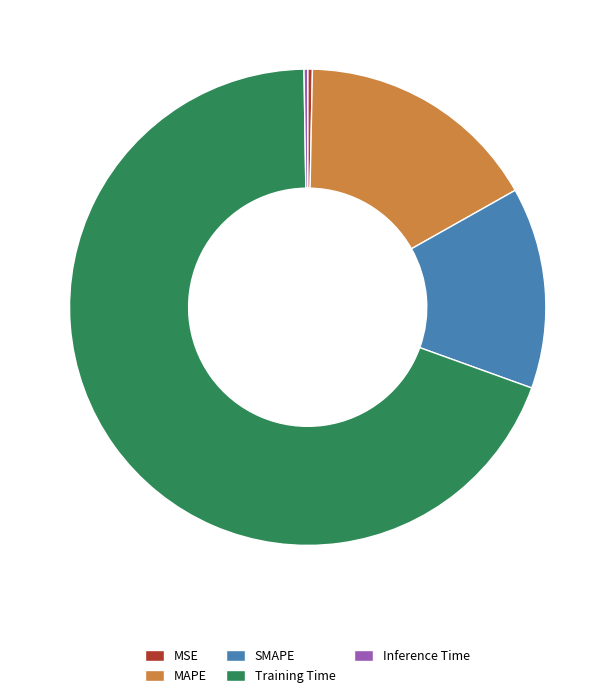

Do MSE and Training Time together represent more than half of the pie?

Yes